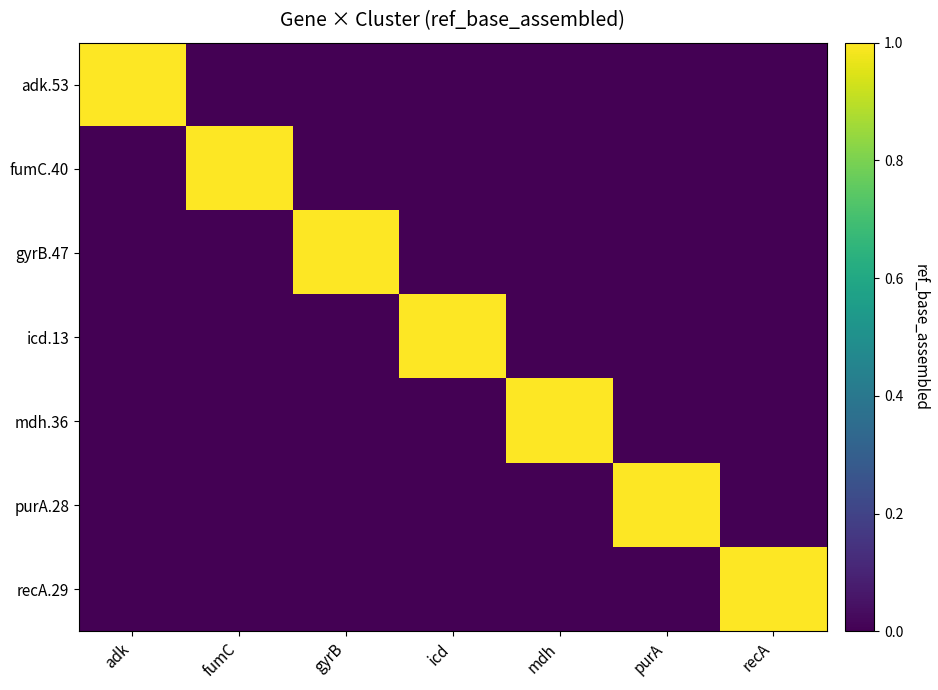

Which series has the largest range (max minus min)?

adk.53